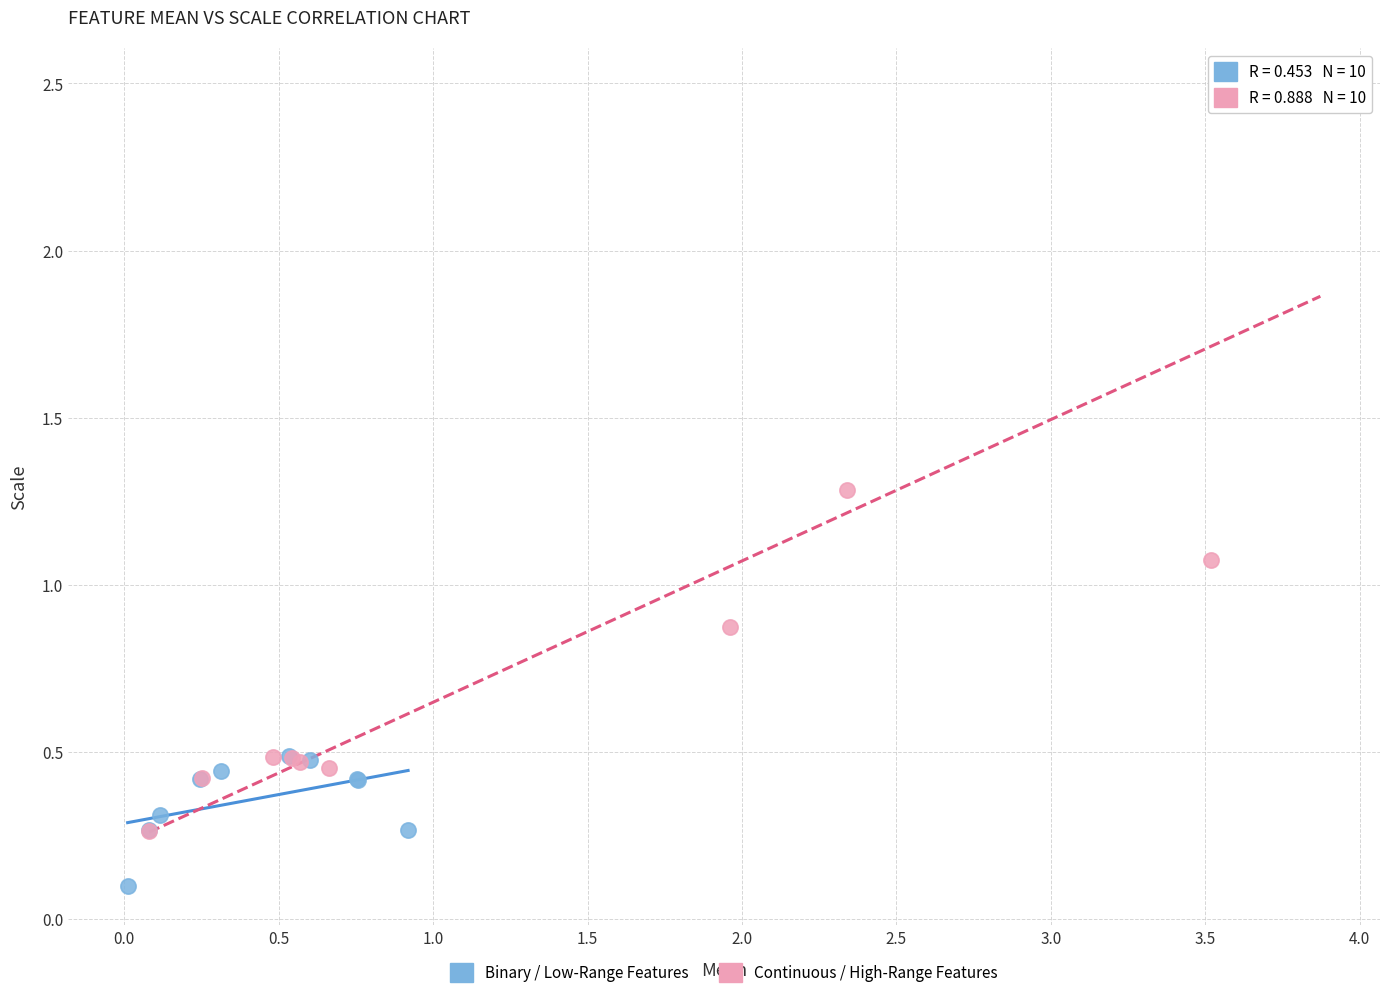

Which series contains the highest Y value?

Continuous / High-Range Features